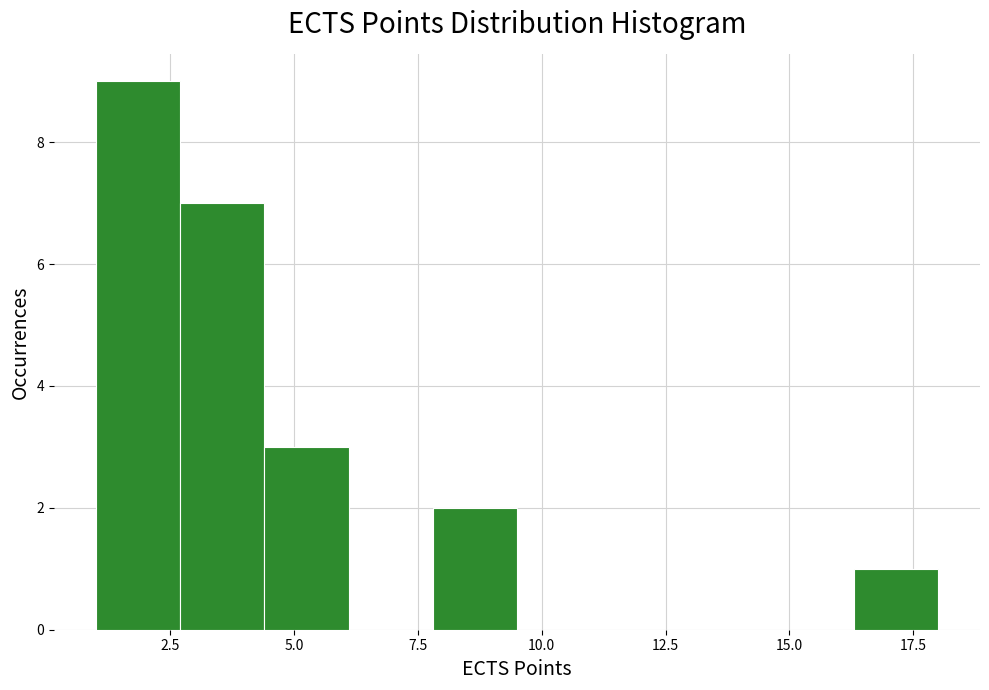

Read against the x-axis, roughly where is the centre of the tallest bar?

2.0